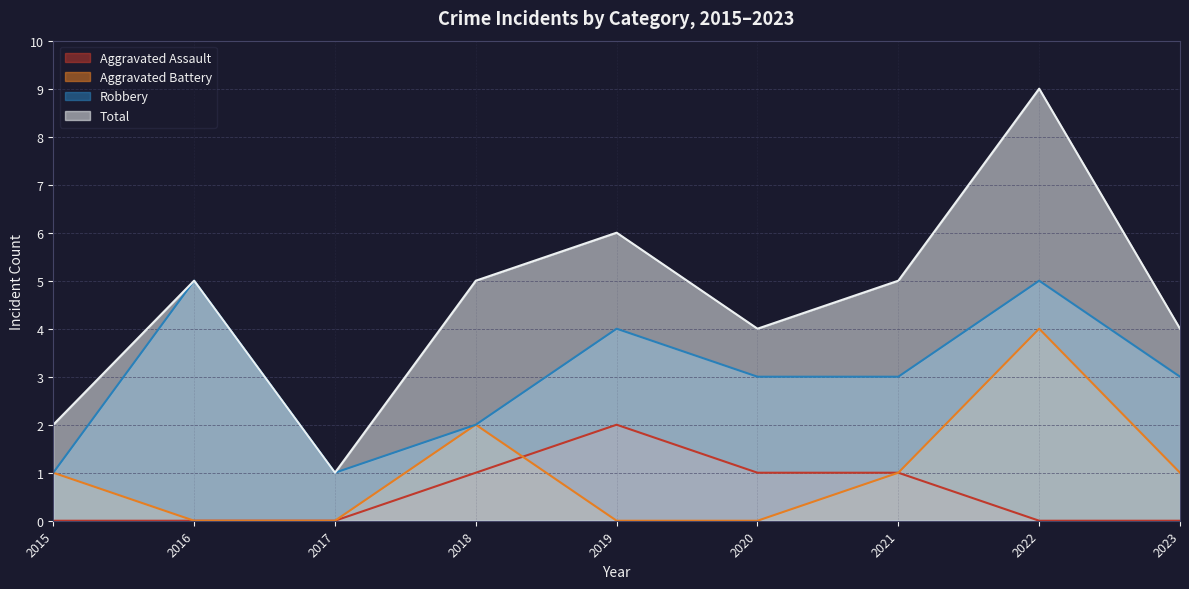

The Aggravated Assault series shows 2 at 2018. True or false?

False